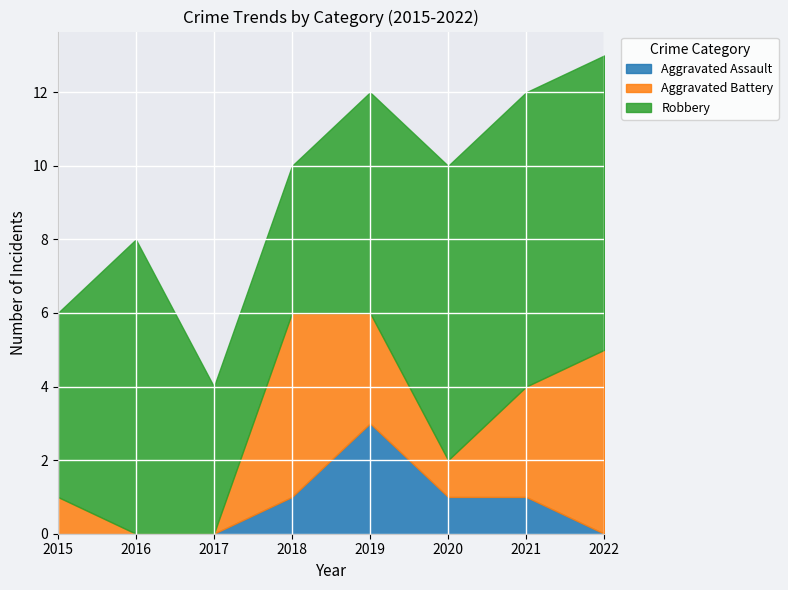

Which has a higher value, 2018 or 2019?

2019